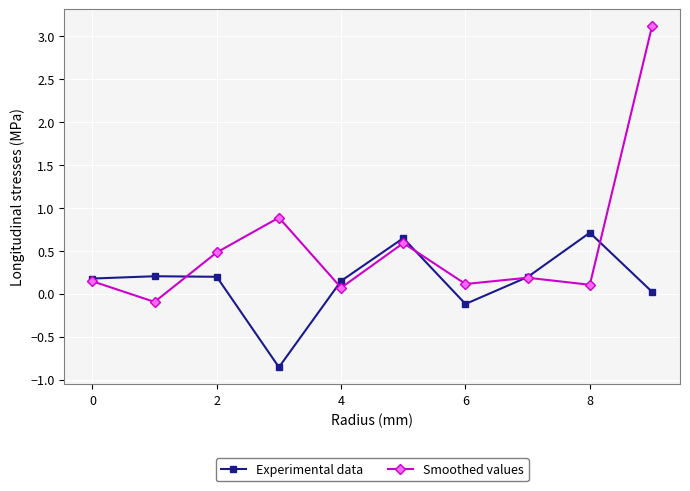

What is the smallest value displayed?

-0.9